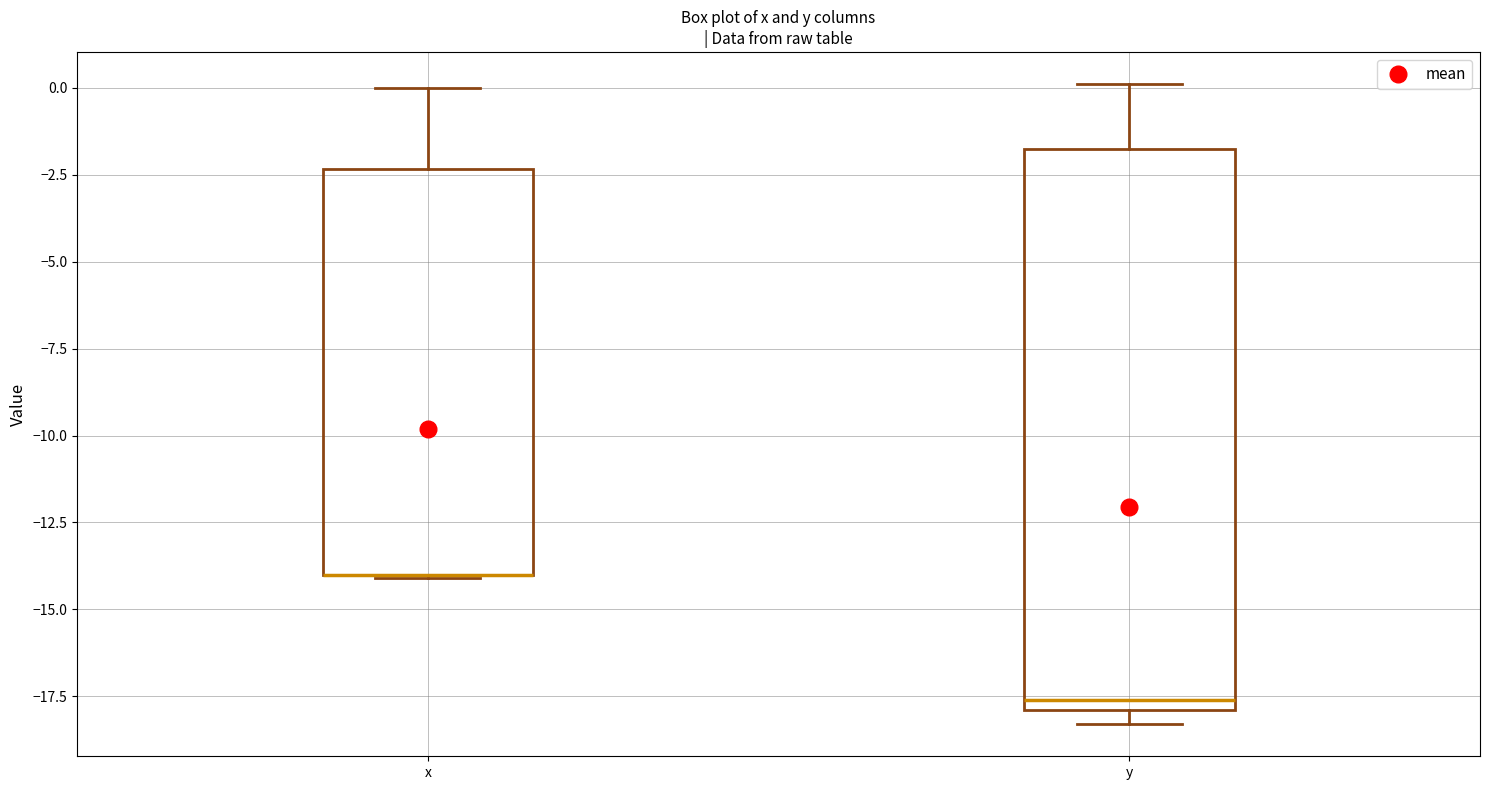

Comparing the boxes themselves (not the whiskers), which one is the tallest?

y